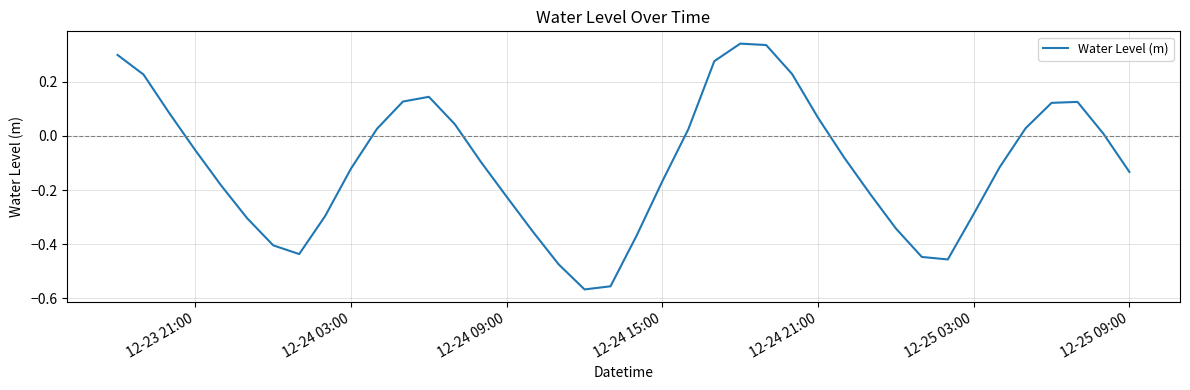

What is the difference between the maximum and minimum values?

0.9